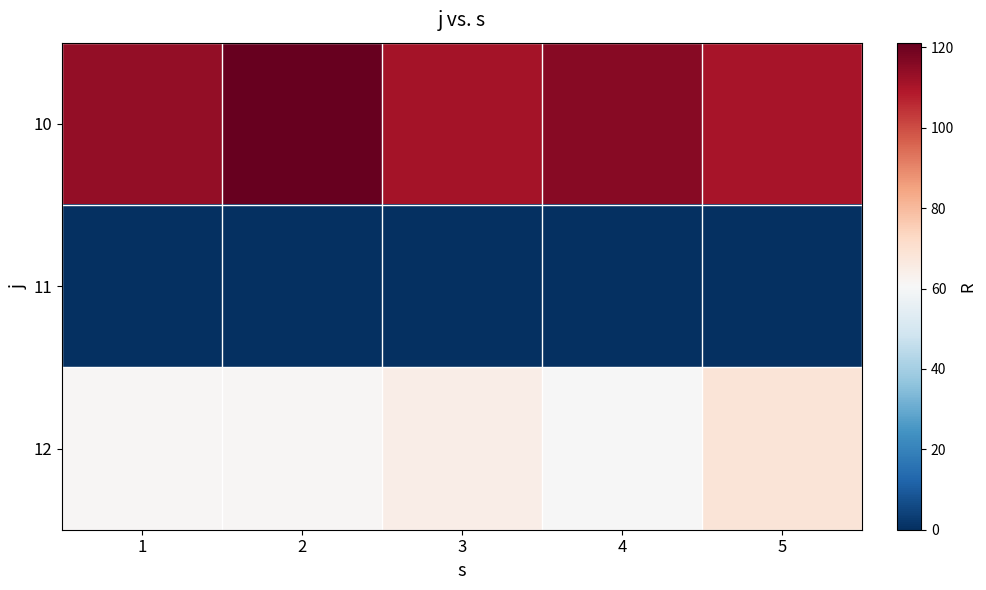

Reading left to right, extract all data points from this chart.

10: 1=113.7	2=121.2	3=111.2	4=115.9	5=110.6
11: 1=0.0	2=0.0	3=0.0	4=0.0	5=0.0
12: 1=61.1	2=61.2	3=64.8	4=60.3	5=68.3